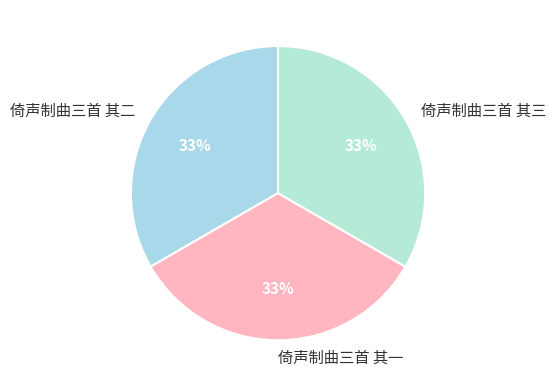

Is the sum of 倚声制曲三首 其三 and 倚声制曲三首 其一 greater than half?

Yes